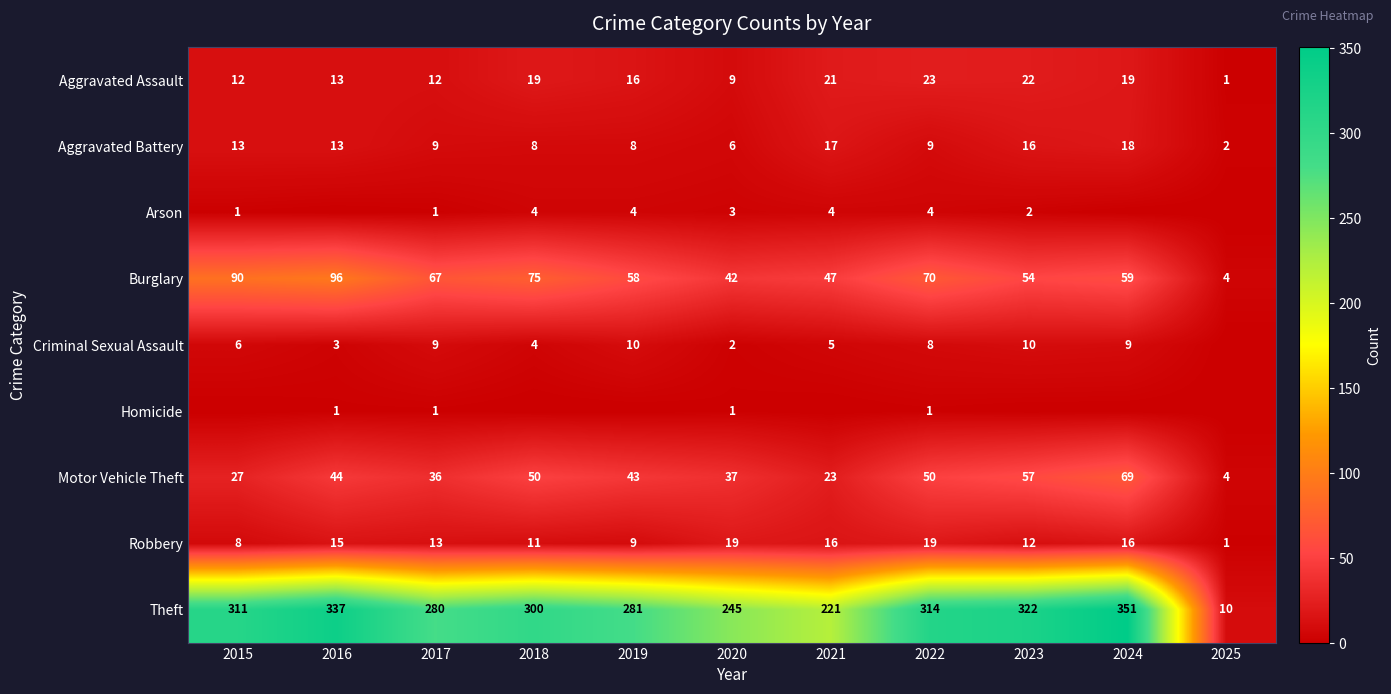

At which category is the sum across all series the highest?

2024